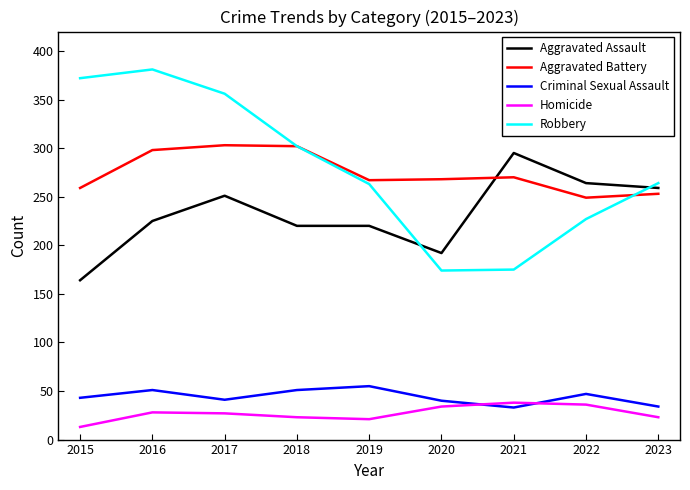

What is the minimum value shown in the chart?

13